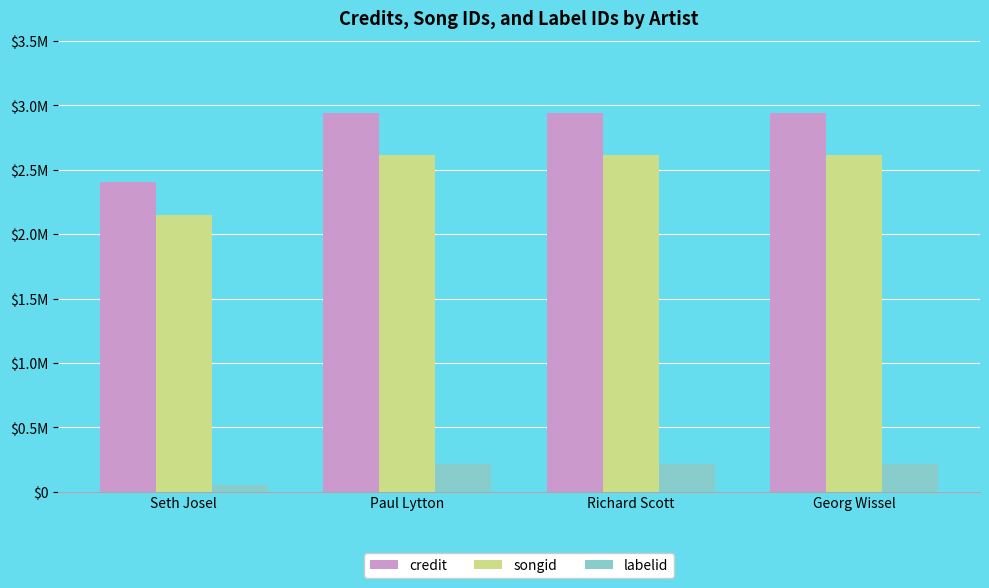

Does the chart contain any negative values?

No